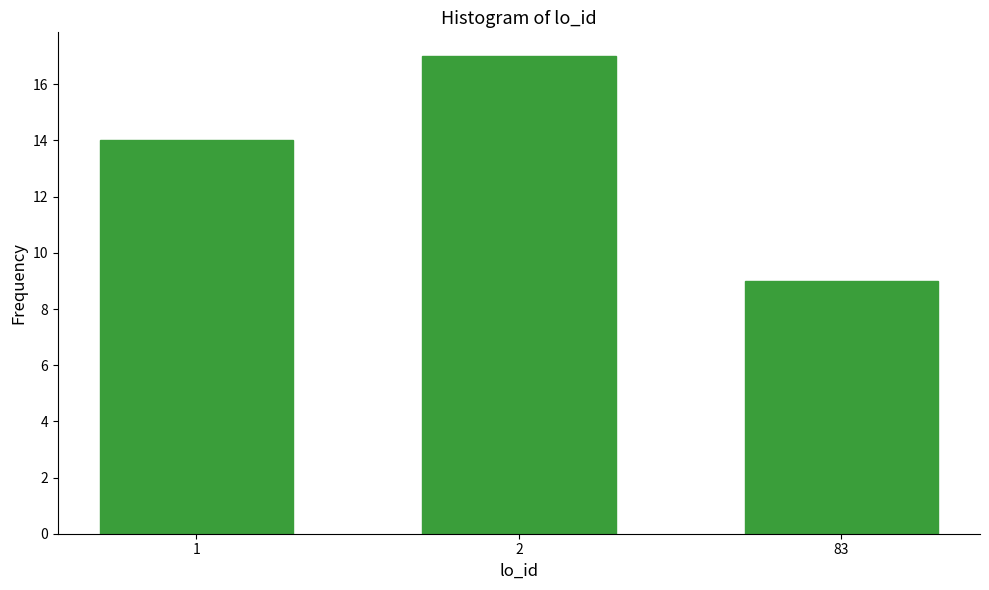

Reading left to right, transcribe all the data shown in this chart.

1=14	2=17	83=9